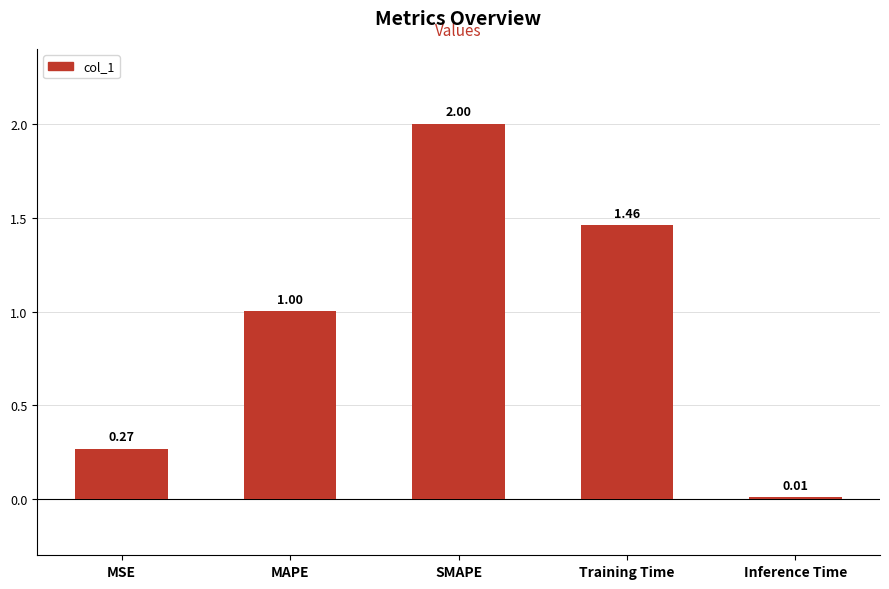

How many bars are there in total?

5